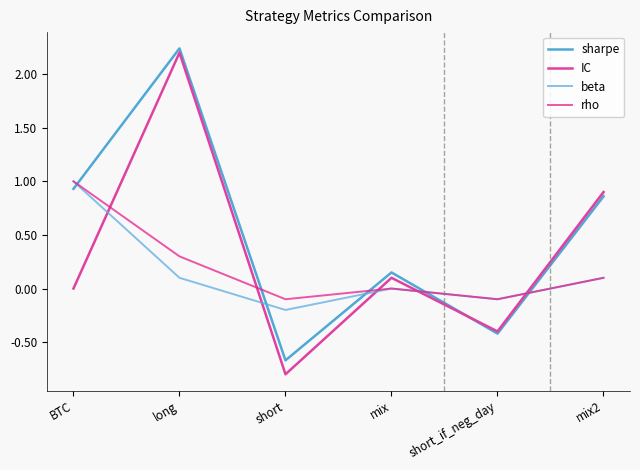

Which series has the largest total across all categories?

sharpe